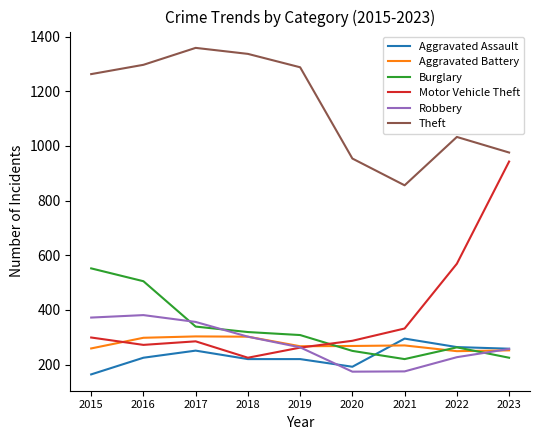

What is the highest value of the Aggravated Assault series?

295